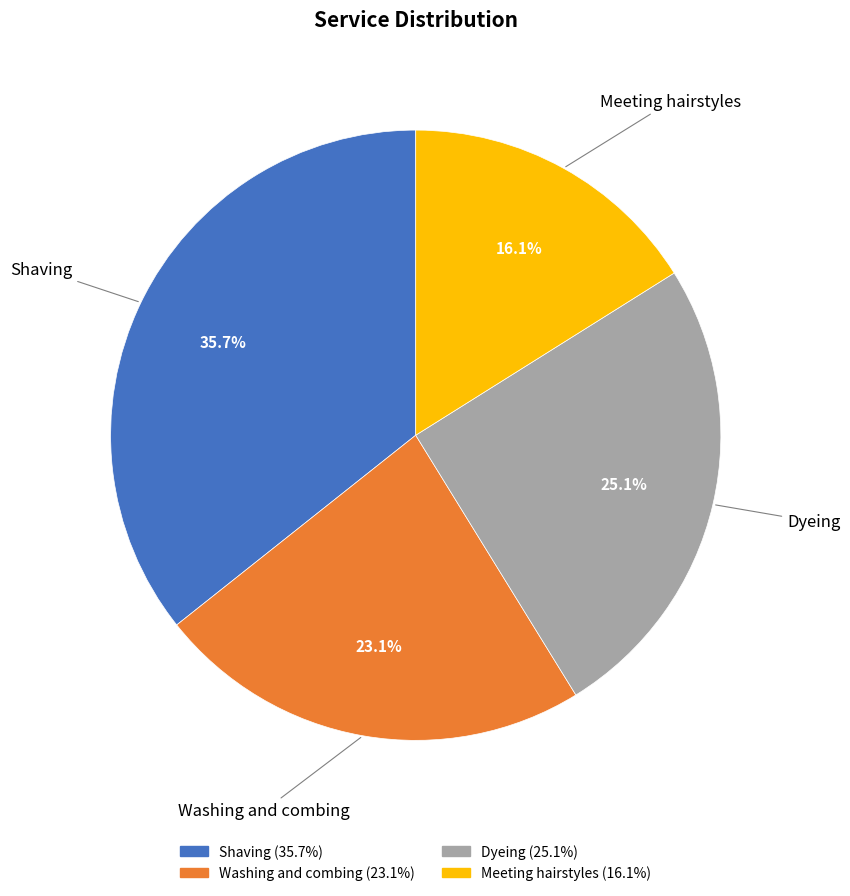

Which category has the smallest portion of the pie?

Meeting hairstyles